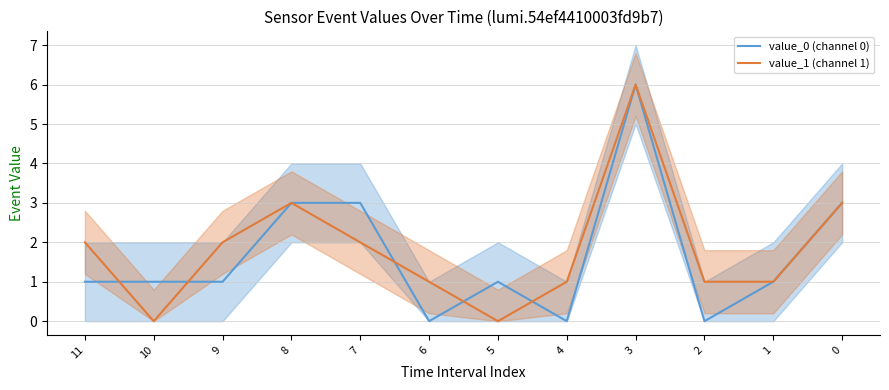

List the series in order of their overall mean, lowest first.

value_0 (channel 0), value_1 (channel 1)